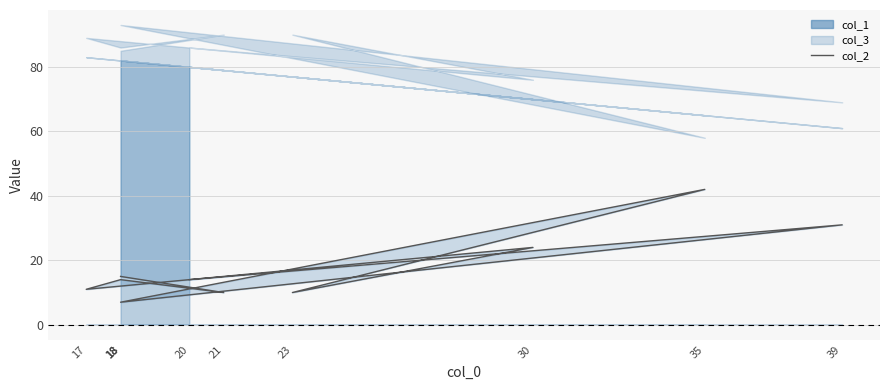

List the labels in order of value, smallest first.

18, 23, 21, 17, 20, 18, 18, 30, 39, 35